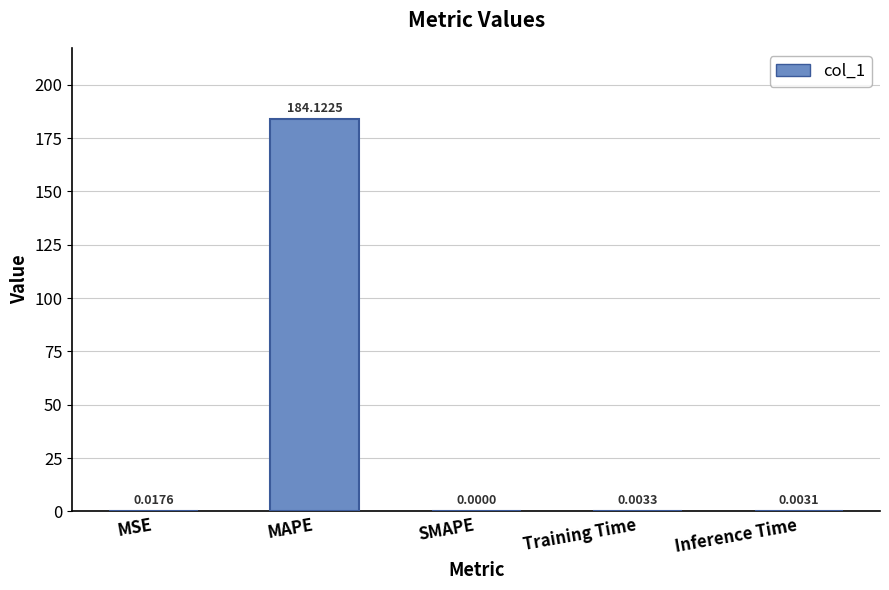

Does the chart contain stacked bars?

No